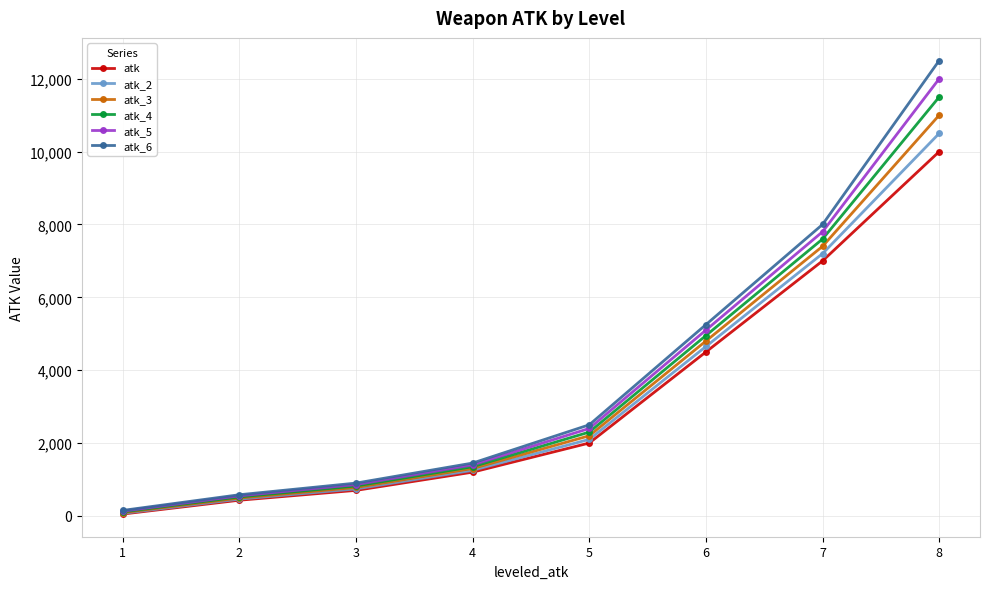

How many data points does each series have?

8